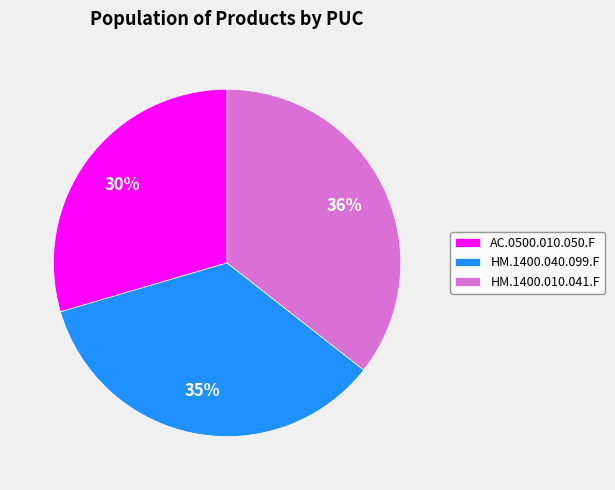

Approximately how many times larger is the value at HM.1400.010.041.F compared to AC.0500.010.050.F?

1.2